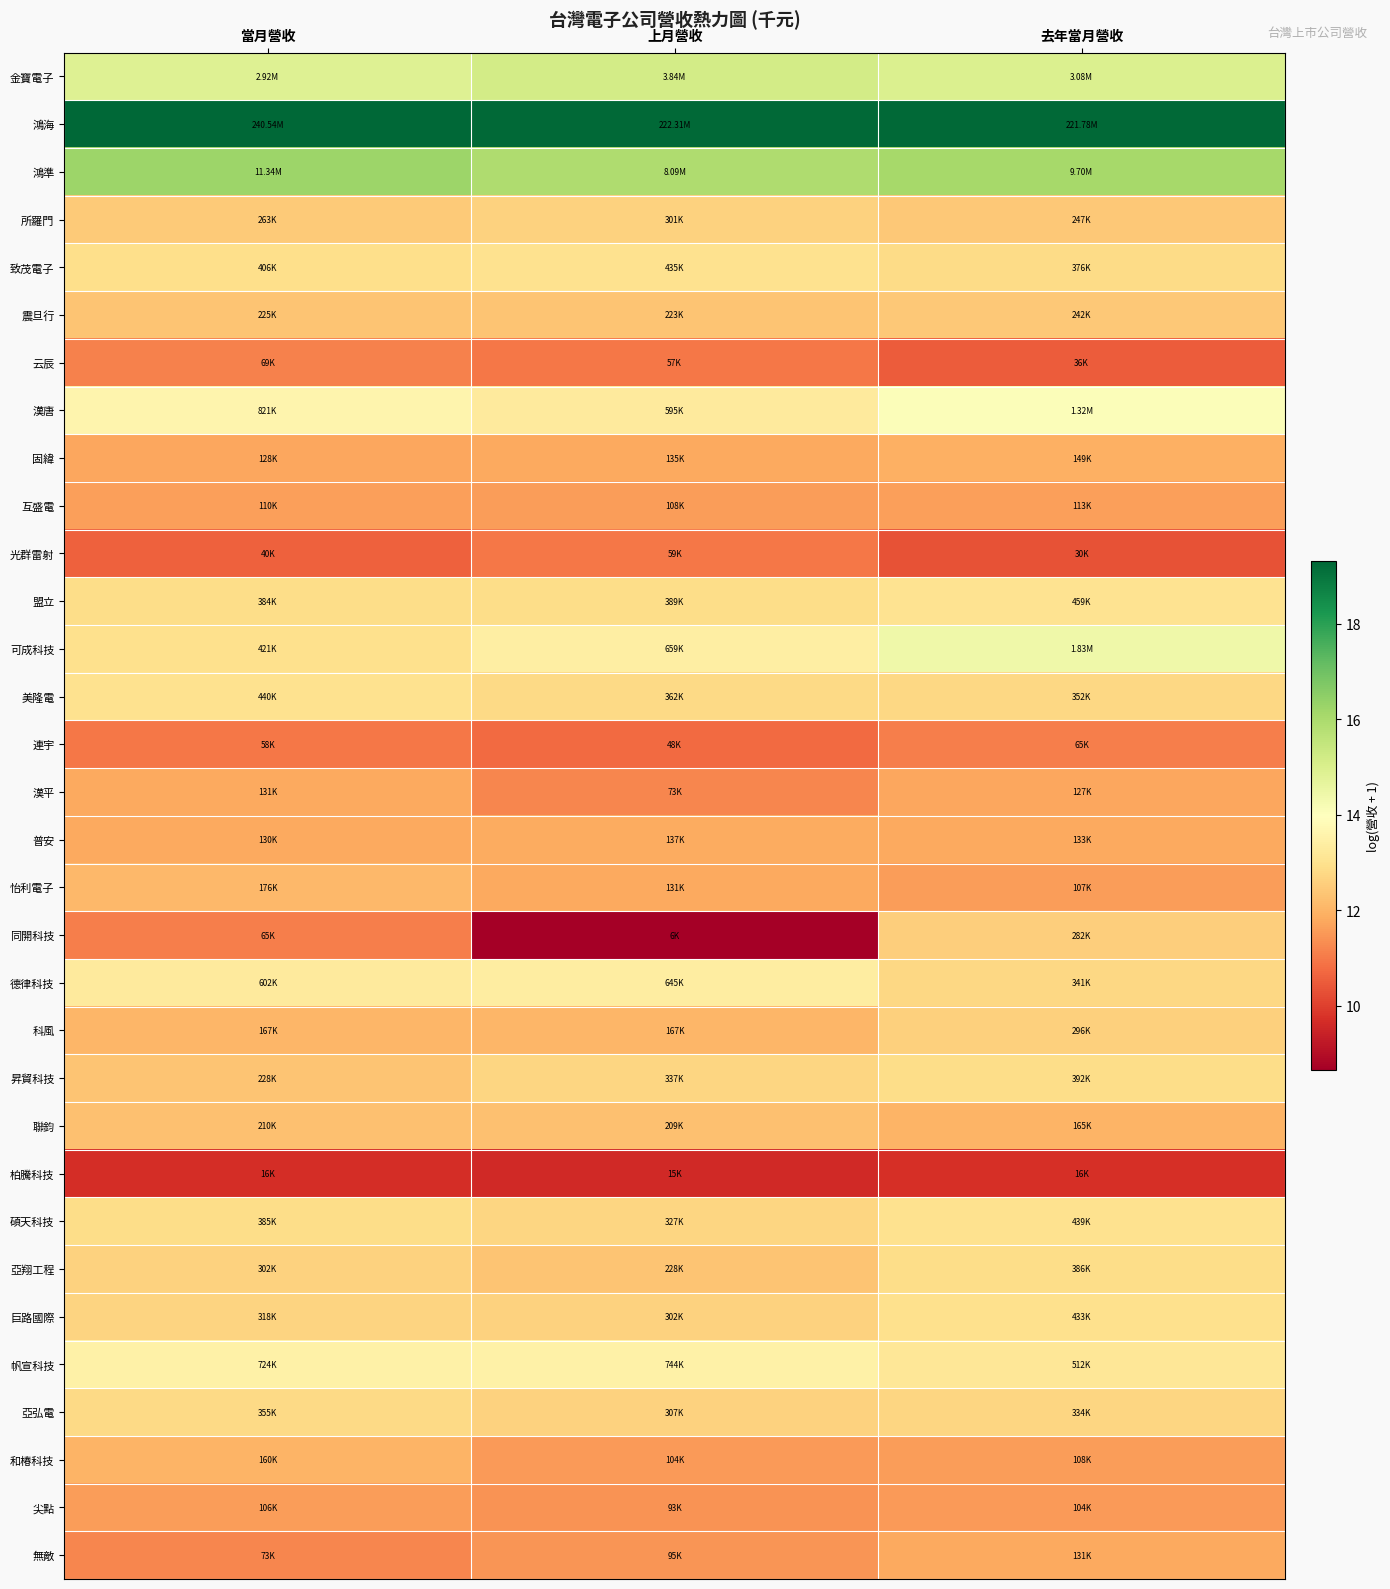

What is the spread (max minus min) of values at 上月營收?

10.6